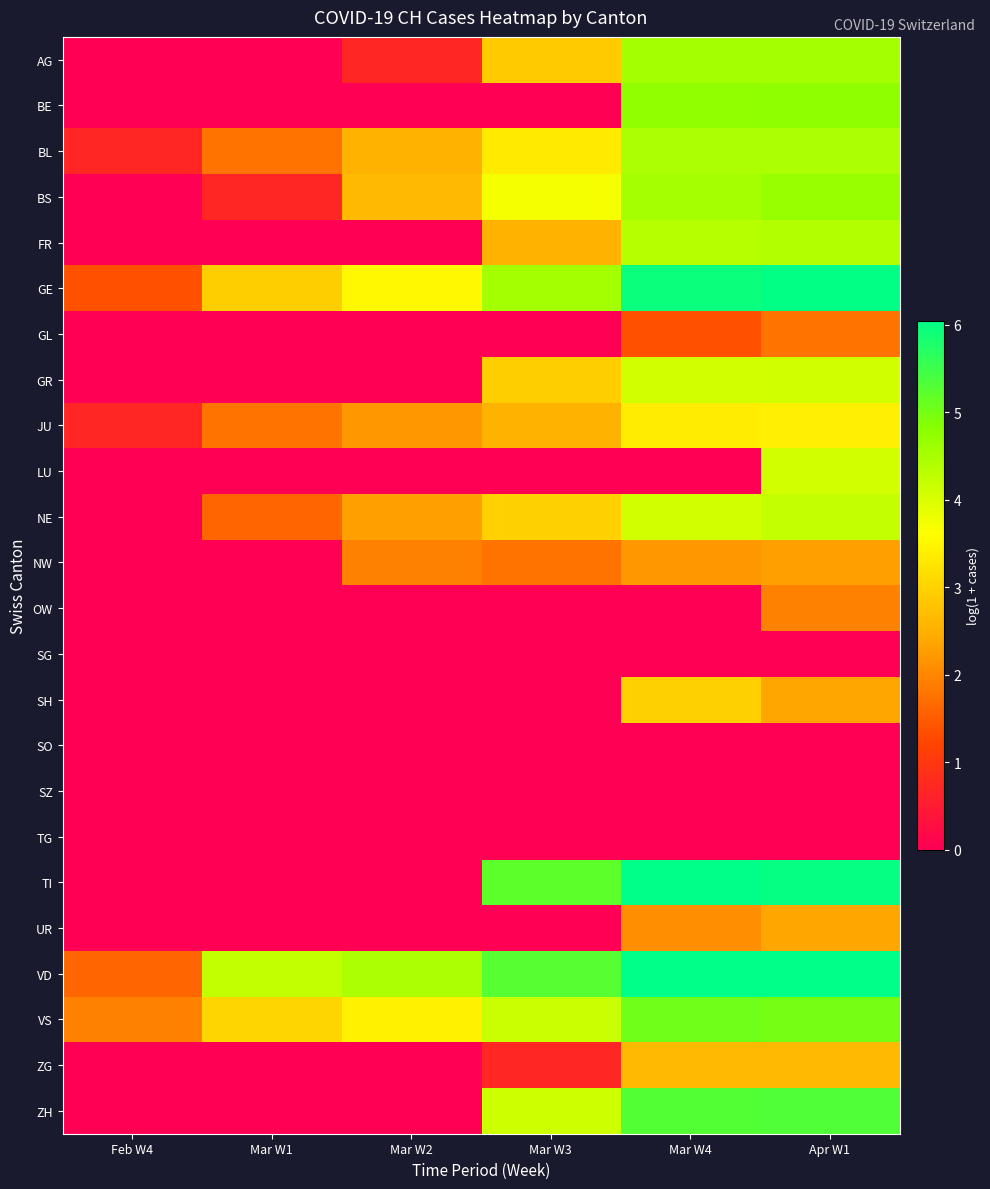

Reading left to right, what are all the values shown in this chart?

AG: Feb W4=0.0	Mar W1=0.0	Mar W2=0.7	Mar W3=2.9	Mar W4=4.6	Apr W1=4.6
BE: Feb W4=0.0	Mar W1=0.0	Mar W2=0.0	Mar W3=0.0	Mar W4=4.7	Apr W1=4.8
BL: Feb W4=0.7	Mar W1=1.8	Mar W2=2.6	Mar W3=3.3	Mar W4=4.5	Apr W1=4.5
BS: Feb W4=0.0	Mar W1=0.7	Mar W2=2.6	Mar W3=3.7	Mar W4=4.5	Apr W1=4.7
FR: Feb W4=0.0	Mar W1=0.0	Mar W2=0.0	Mar W3=2.6	Mar W4=4.4	Apr W1=4.4
GE: Feb W4=1.4	Mar W1=2.9	Mar W2=3.5	Mar W3=4.5	Mar W4=5.9	Apr W1=6.0
GL: Feb W4=0.0	Mar W1=0.0	Mar W2=0.0	Mar W3=0.0	Mar W4=1.4	Apr W1=1.8
GR: Feb W4=0.0	Mar W1=0.0	Mar W2=0.0	Mar W3=2.9	Mar W4=4.1	Apr W1=4.1
JU: Feb W4=0.7	Mar W1=1.8	Mar W2=2.2	Mar W3=2.6	Mar W4=3.4	Apr W1=3.4
LU: Feb W4=0.0	Mar W1=0.0	Mar W2=0.0	Mar W3=0.0	Mar W4=0.0	Apr W1=4.1
NE: Feb W4=0.0	Mar W1=1.6	Mar W2=2.3	Mar W3=3.0	Mar W4=4.1	Apr W1=4.2
NW: Feb W4=0.0	Mar W1=0.0	Mar W2=1.9	Mar W3=1.8	Mar W4=2.2	Apr W1=2.3
OW: Feb W4=0.0	Mar W1=0.0	Mar W2=0.0	Mar W3=0.0	Mar W4=0.0	Apr W1=1.9
SG: Feb W4=0.0	Mar W1=0.0	Mar W2=0.0	Mar W3=0.0	Mar W4=0.0	Apr W1=0.0
SH: Feb W4=0.0	Mar W1=0.0	Mar W2=0.0	Mar W3=0.0	Mar W4=3.0	Apr W1=2.4
SO: Feb W4=0.0	Mar W1=0.0	Mar W2=0.0	Mar W3=0.0	Mar W4=0.0	Apr W1=0.0
SZ: Feb W4=0.0	Mar W1=0.0	Mar W2=0.0	Mar W3=0.0	Mar W4=0.0	Apr W1=0.0
TG: Feb W4=0.0	Mar W1=0.0	Mar W2=0.0	Mar W3=0.0	Mar W4=0.0	Apr W1=0.0
TI: Feb W4=0.0	Mar W1=0.0	Mar W2=0.0	Mar W3=5.2	Mar W4=6.0	Apr W1=6.0
UR: Feb W4=0.0	Mar W1=0.0	Mar W2=0.0	Mar W3=0.0	Mar W4=2.1	Apr W1=2.4
VD: Feb W4=1.6	Mar W1=4.2	Mar W2=4.5	Mar W3=5.3	Mar W4=6.0	Apr W1=6.0
VS: Feb W4=1.9	Mar W1=3.0	Mar W2=3.4	Mar W3=4.2	Mar W4=5.0	Apr W1=5.0
ZG: Feb W4=0.0	Mar W1=0.0	Mar W2=0.0	Mar W3=0.7	Mar W4=2.6	Apr W1=2.6
ZH: Feb W4=0.0	Mar W1=0.0	Mar W2=0.0	Mar W3=4.1	Mar W4=5.3	Apr W1=5.3